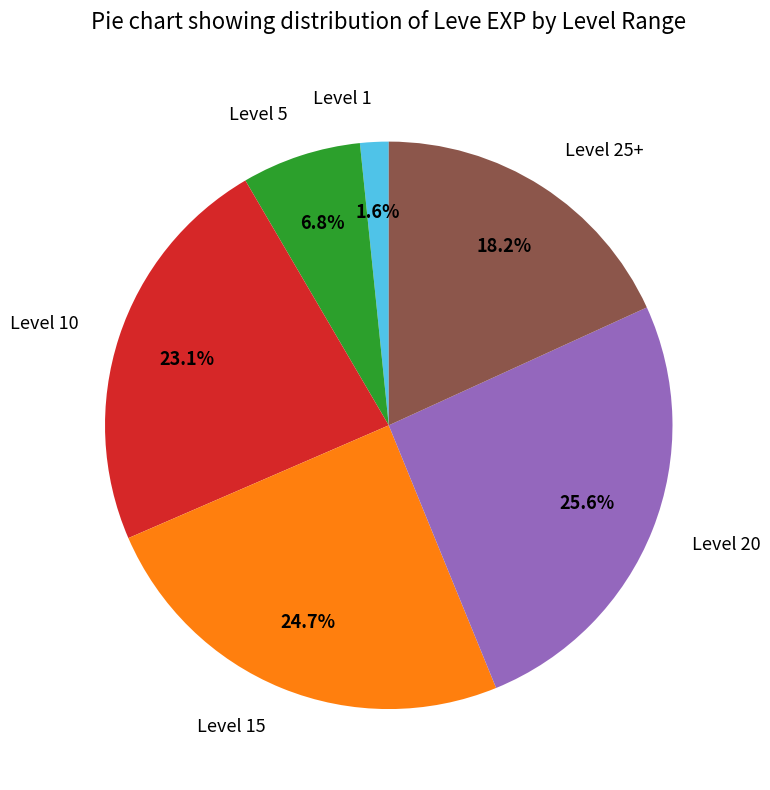

To the nearest percent, what is the average slice percentage?

17%